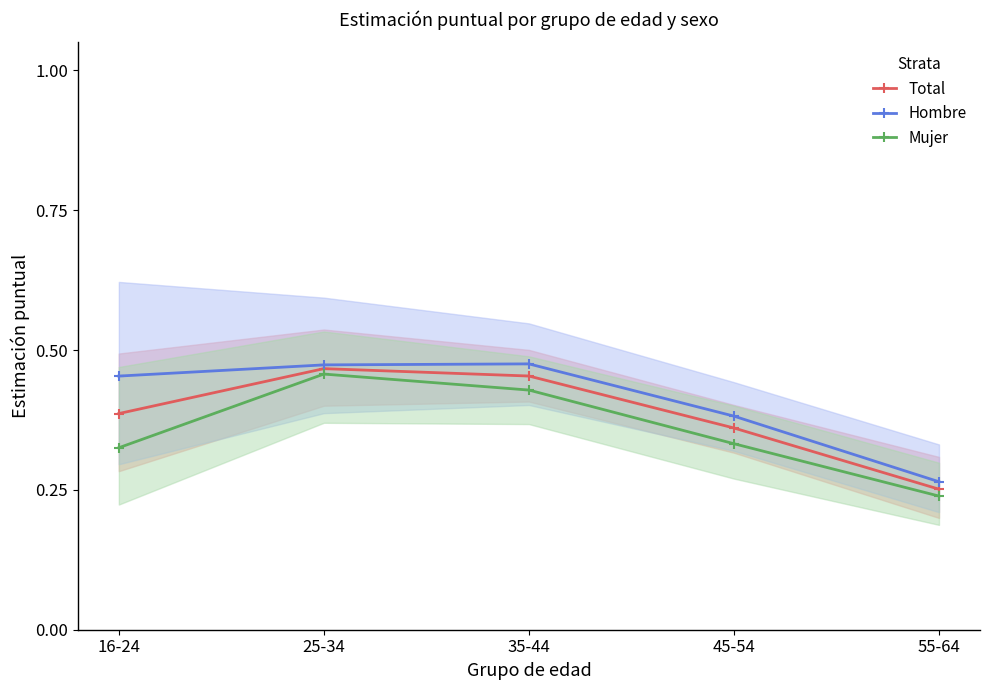

True or false: Hombre and Mujer intersect in this chart.

False